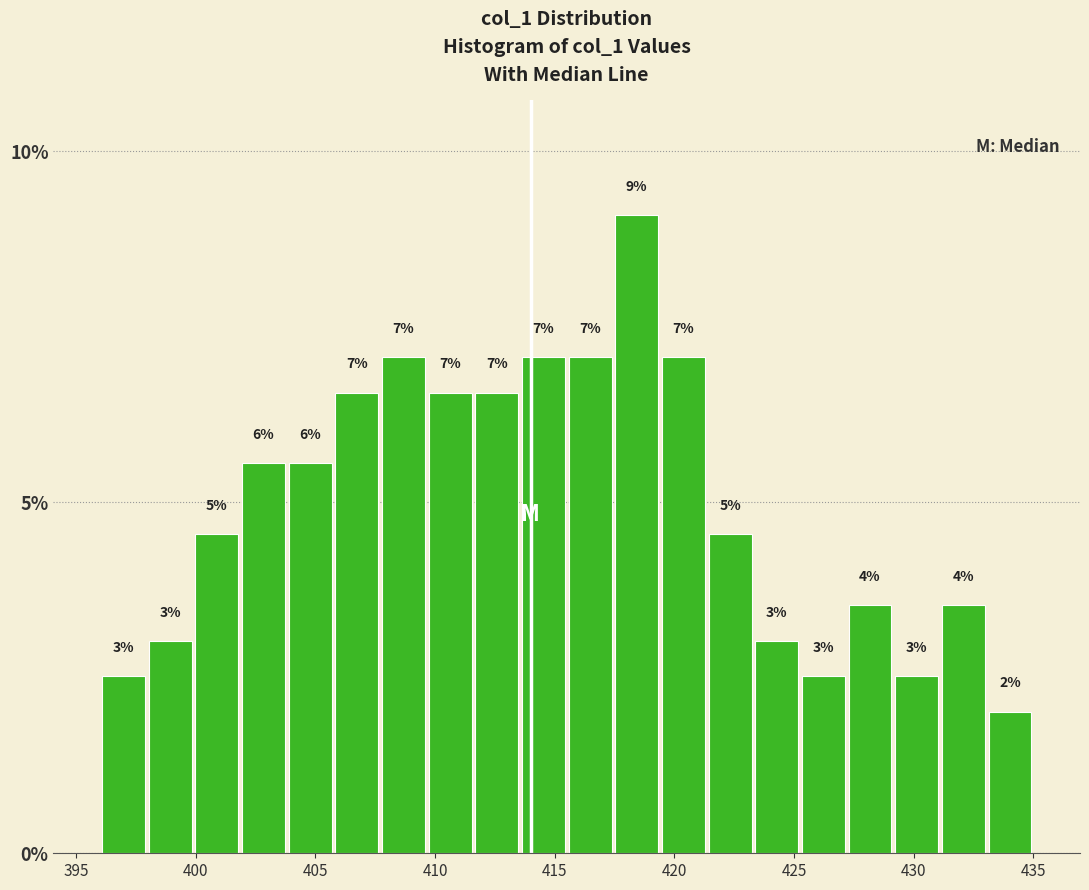

Read against the x-axis, roughly where is the centre of the tallest bar?

418.5